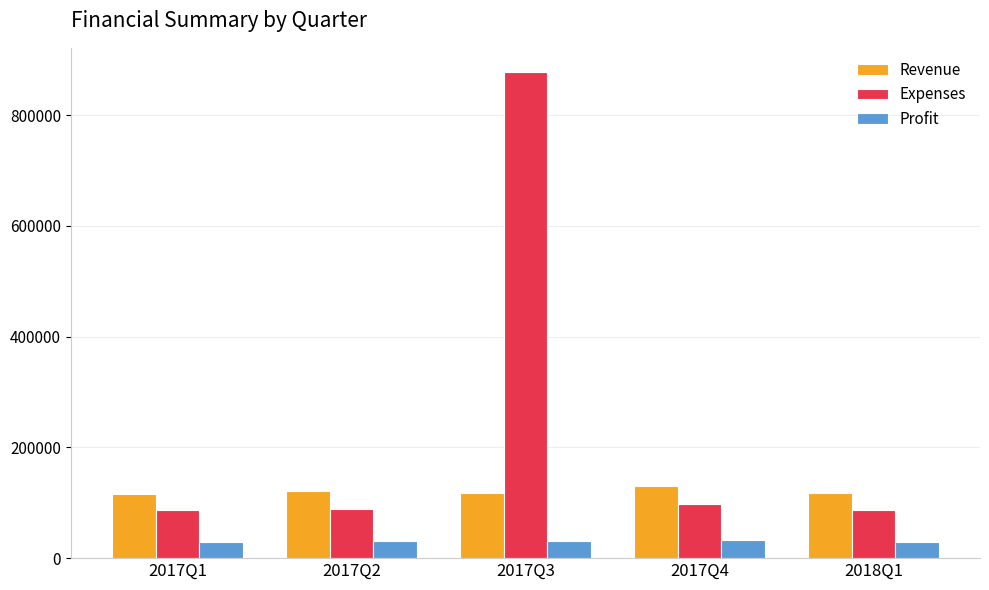

At which label does Revenue first exceed 118179?

2017Q2